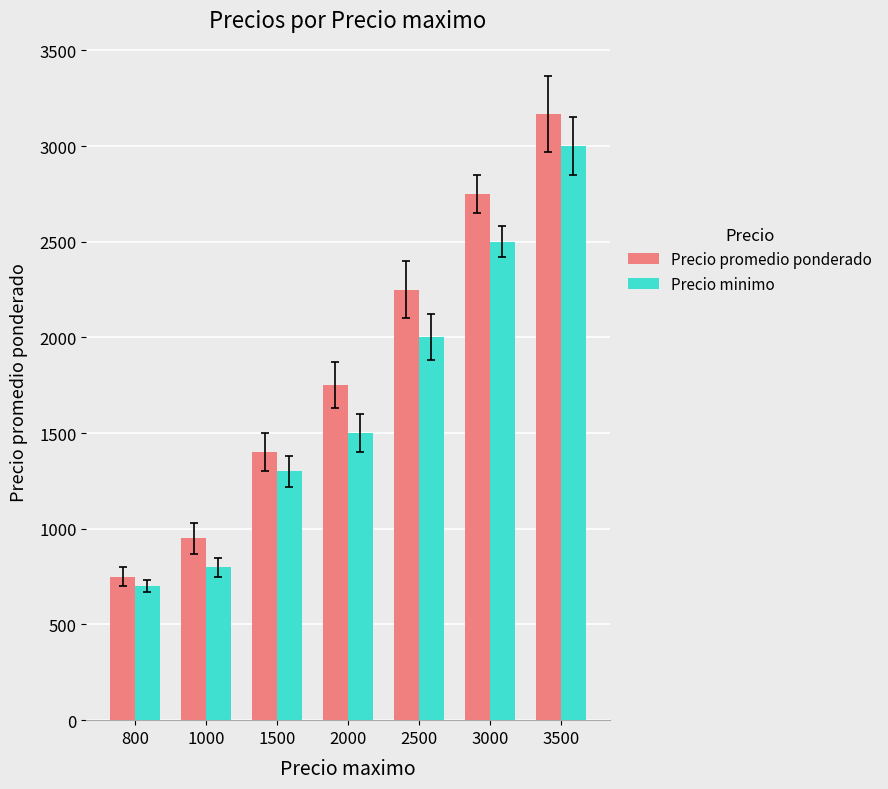

Reading left to right, transcribe all the data shown in this chart.

Precio promedio ponderado: 750	950	1400	1750	2250	2750	3167
Precio minimo: 700	800	1300	1500	2000	2500	3000